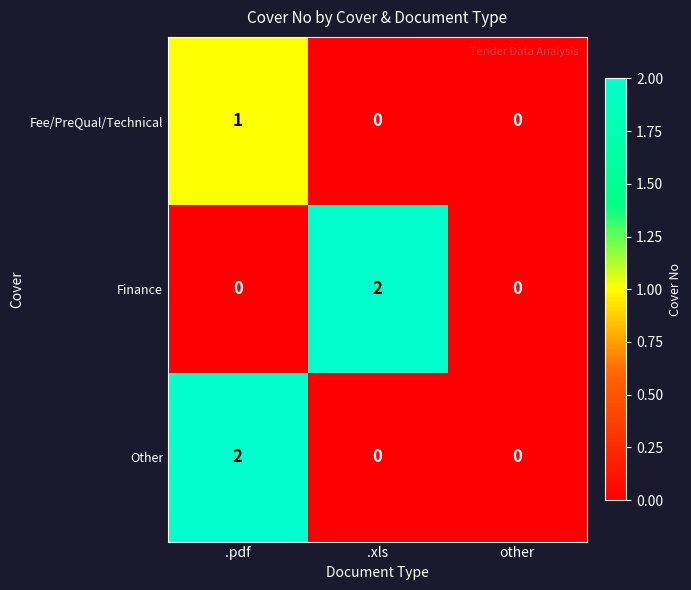

Count the Other values in the range 0 to 2.

3